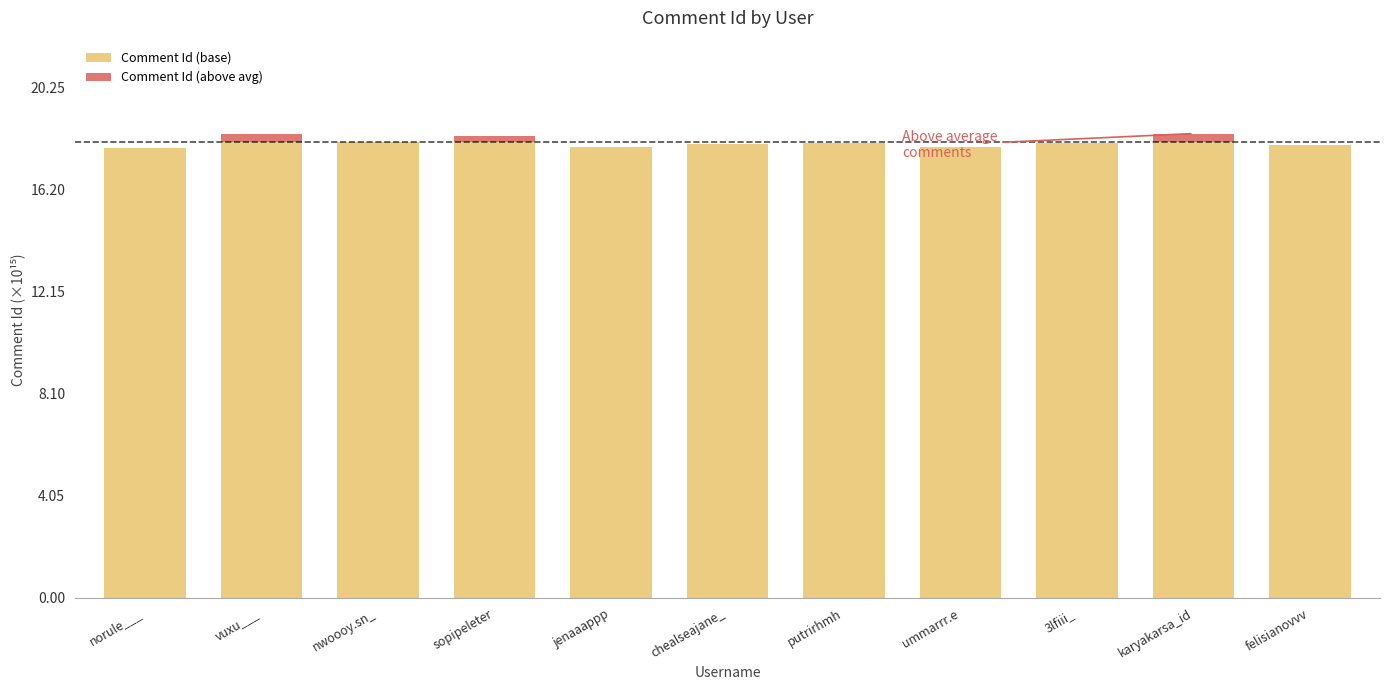

The Comment Id (base) series shows 11.6 at chealseajane_. True or false?

False